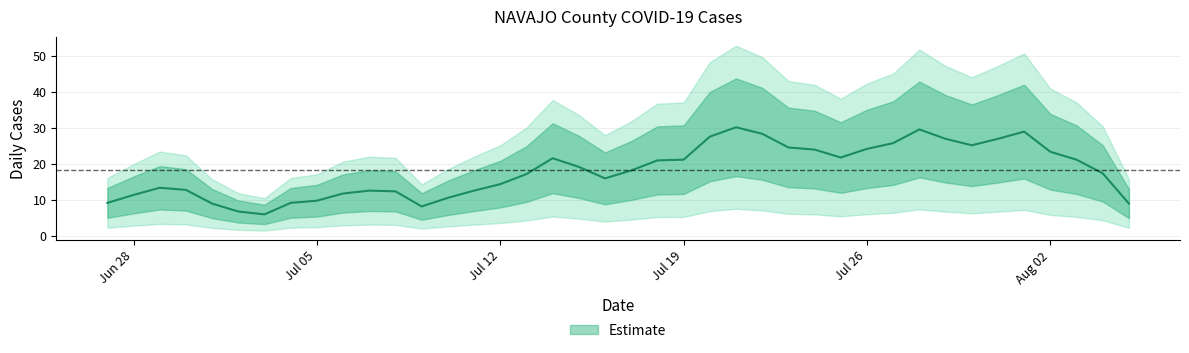

How many data points are less than 19?

20